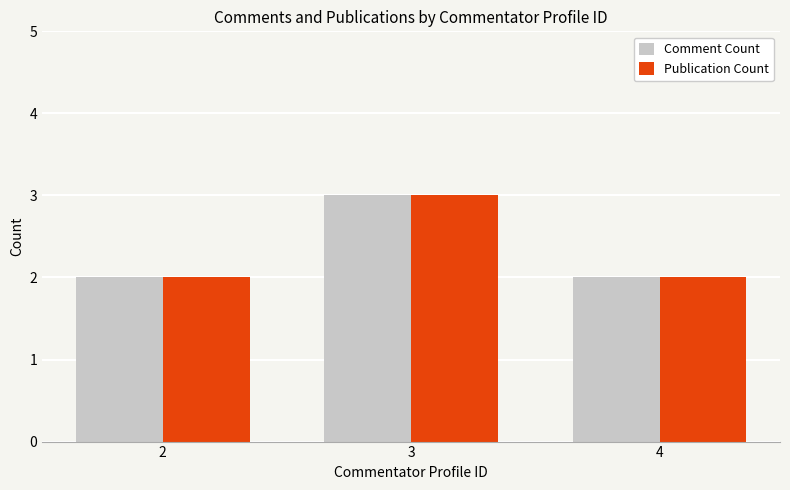

The value of Comment Count at 4 is 3. True or false?

False